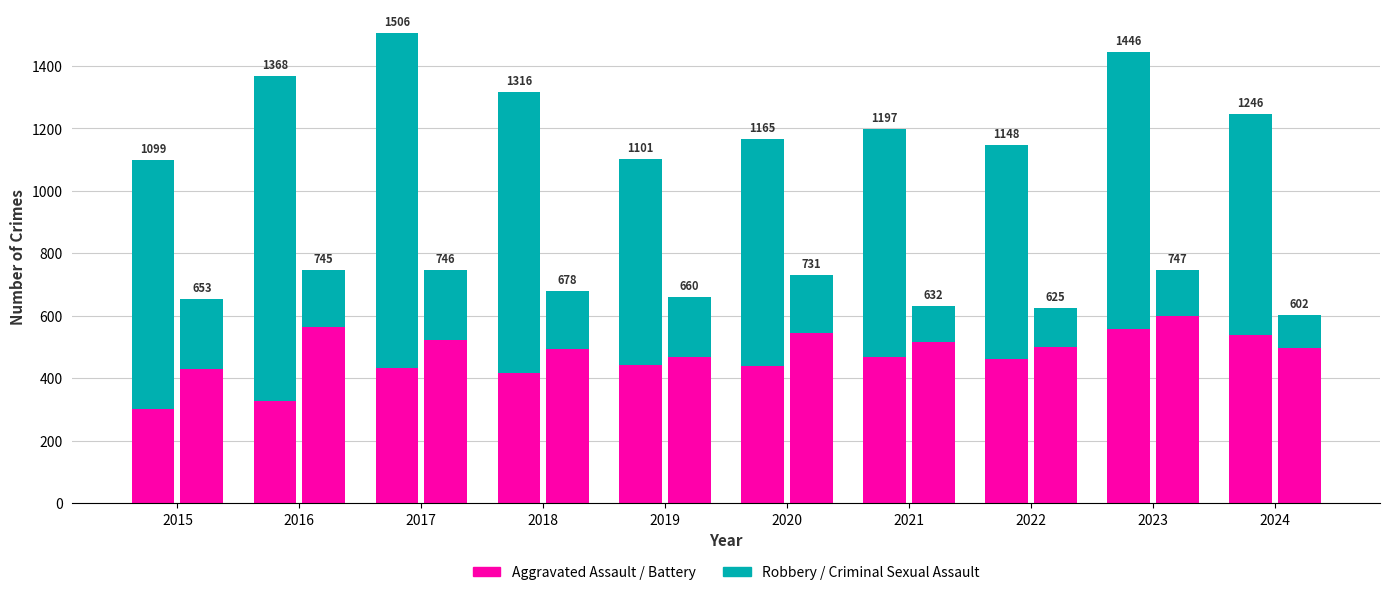

What is the difference between the Aggravated Battery values at 2015 and 2019?

38